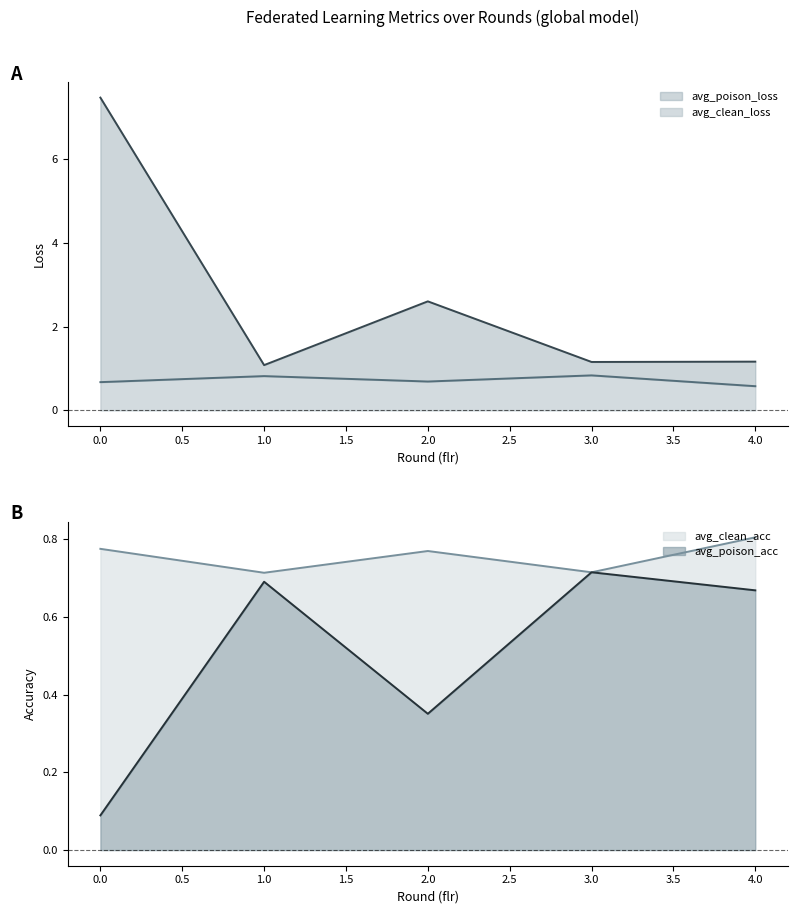

How many avg_clean_loss values are between 0 and 1?

5